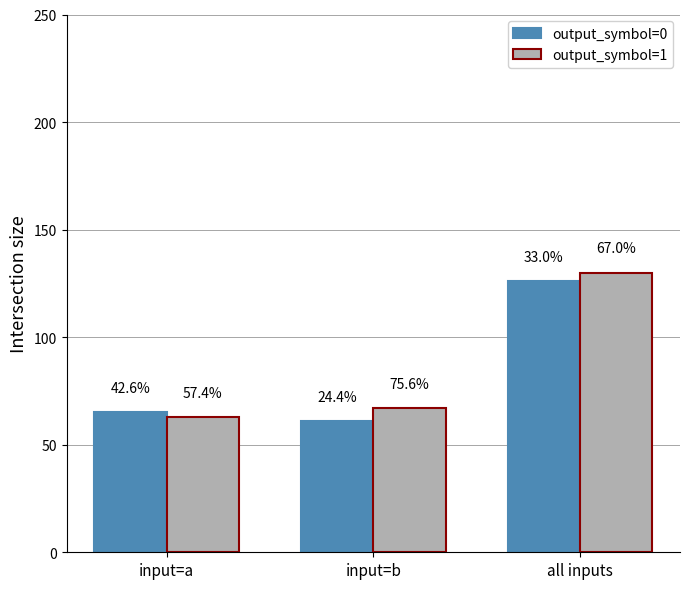

List the series in order of their overall mean, lowest first.

output_symbol=0, output_symbol=1